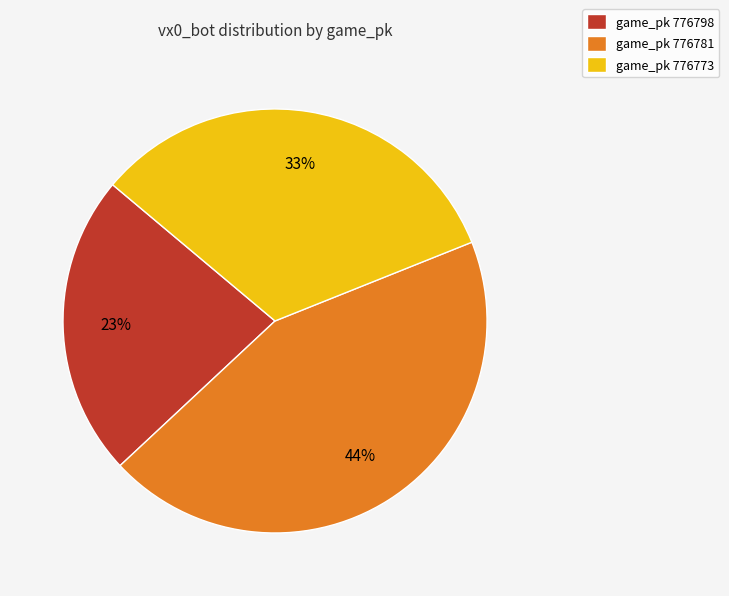

Which category has the smallest portion of the pie?

game_pk 776798